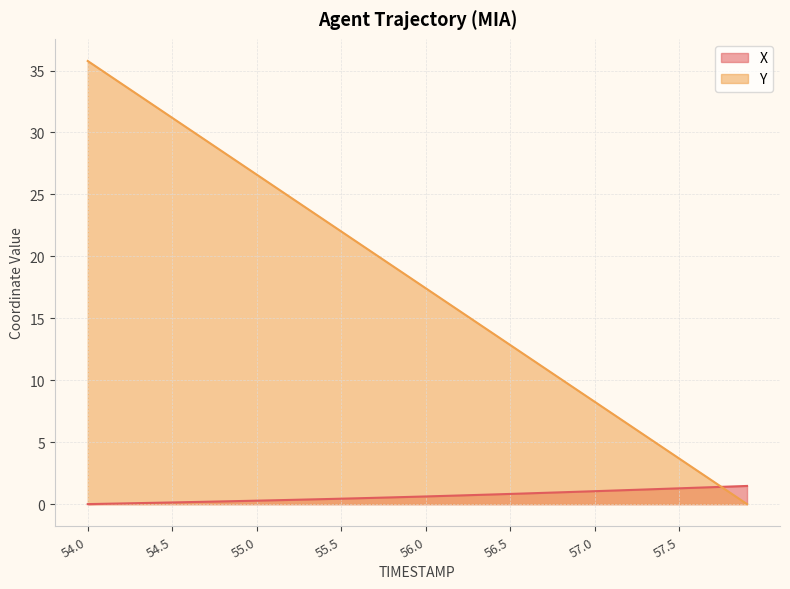

Is it true that Y equals 22.9 at 55.4?

True